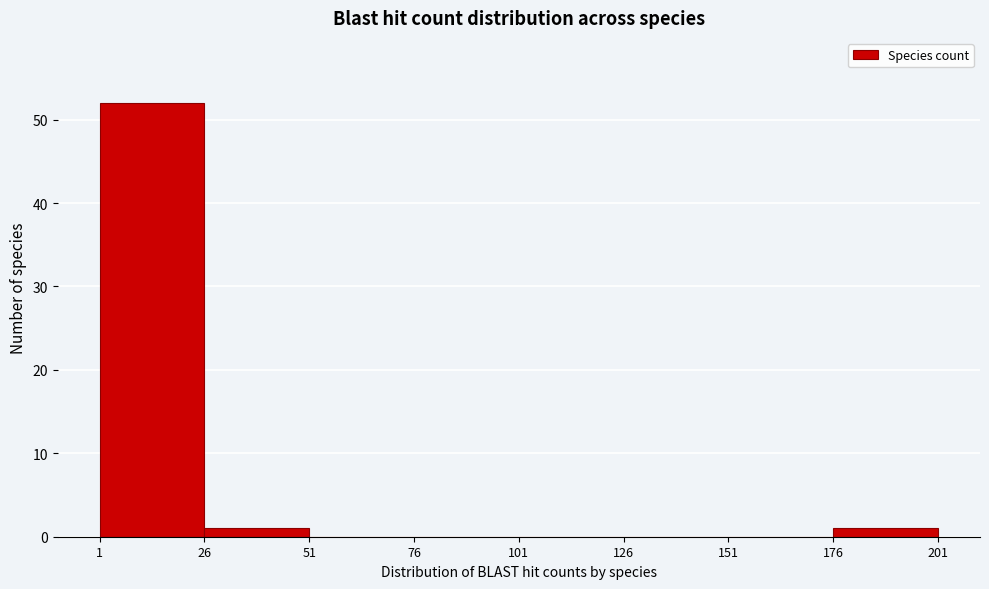

Reading left to right, list every bar in this chart as the range it spans on the x-axis followed by its height. The values are not printed on the chart, so give them approximately, as read against the axis.

1 to 26: 52
26 to 51: 1
51 to 76: 0
76 to 101: 0
101 to 126: 0
126 to 151: 0
151 to 176: 0
176 to 201: 1